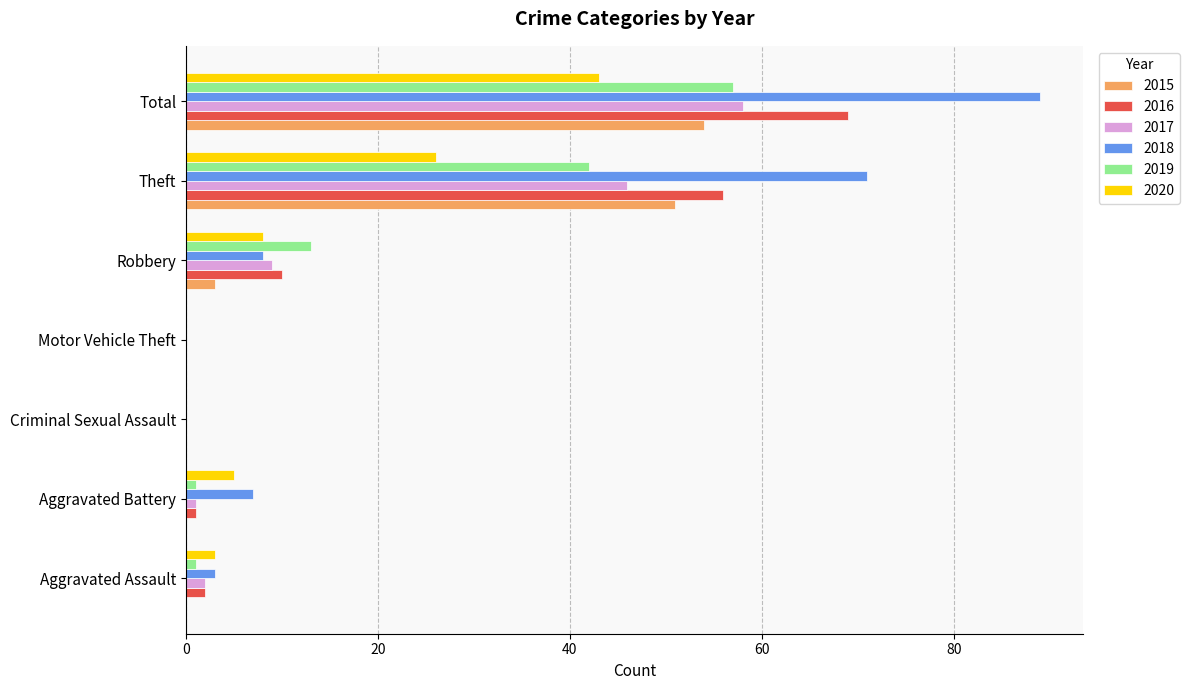

What is the sum of all 2020 values?

85